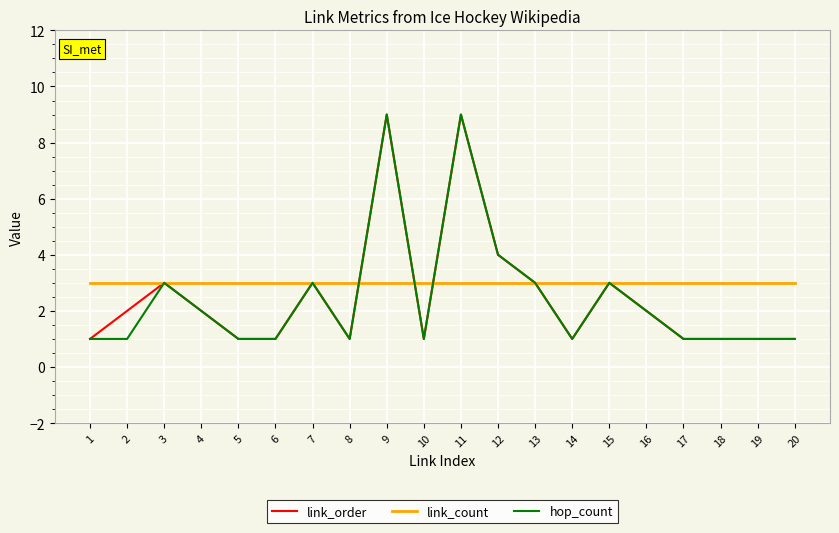

What is the spread (max minus min) of values at 11?

6